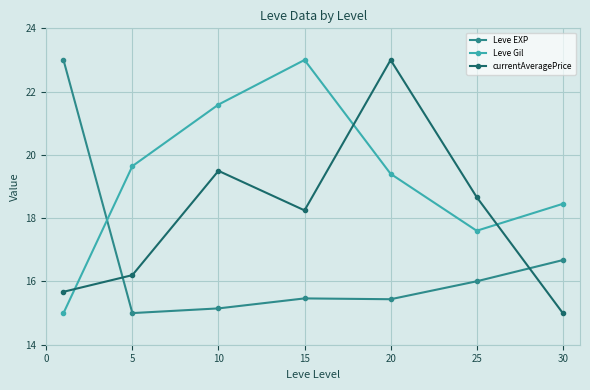

What is the minimum value for Leve EXP?

15.0